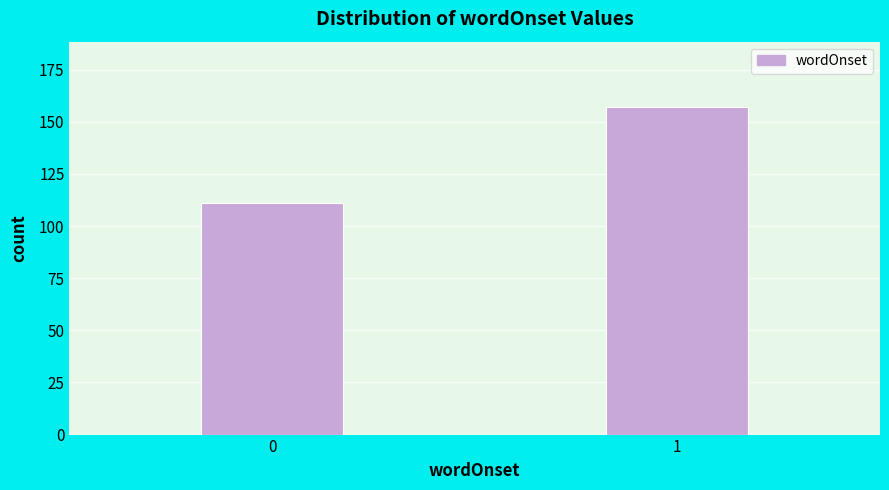

Reading left to right, list all the values displayed in this chart.

0=111	1=157